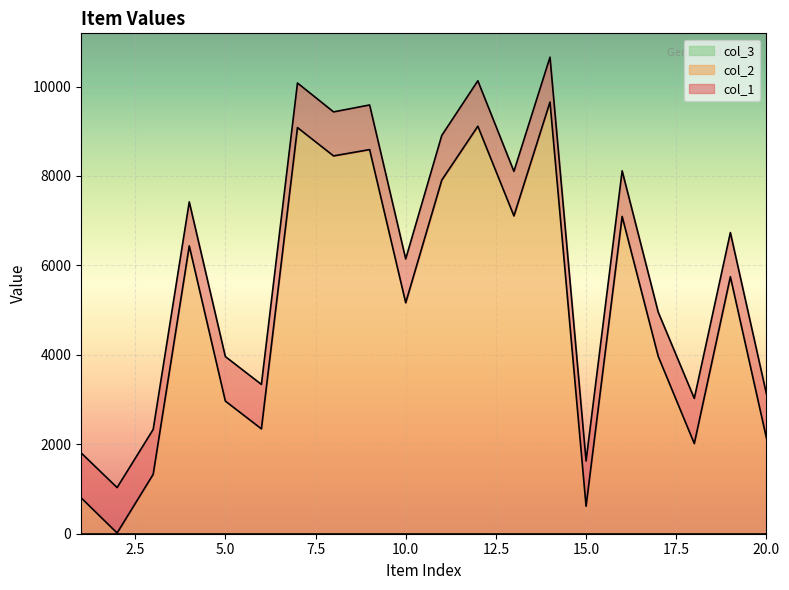

In col_2, how many points are higher than both neighbors (excluding endpoints)?

7